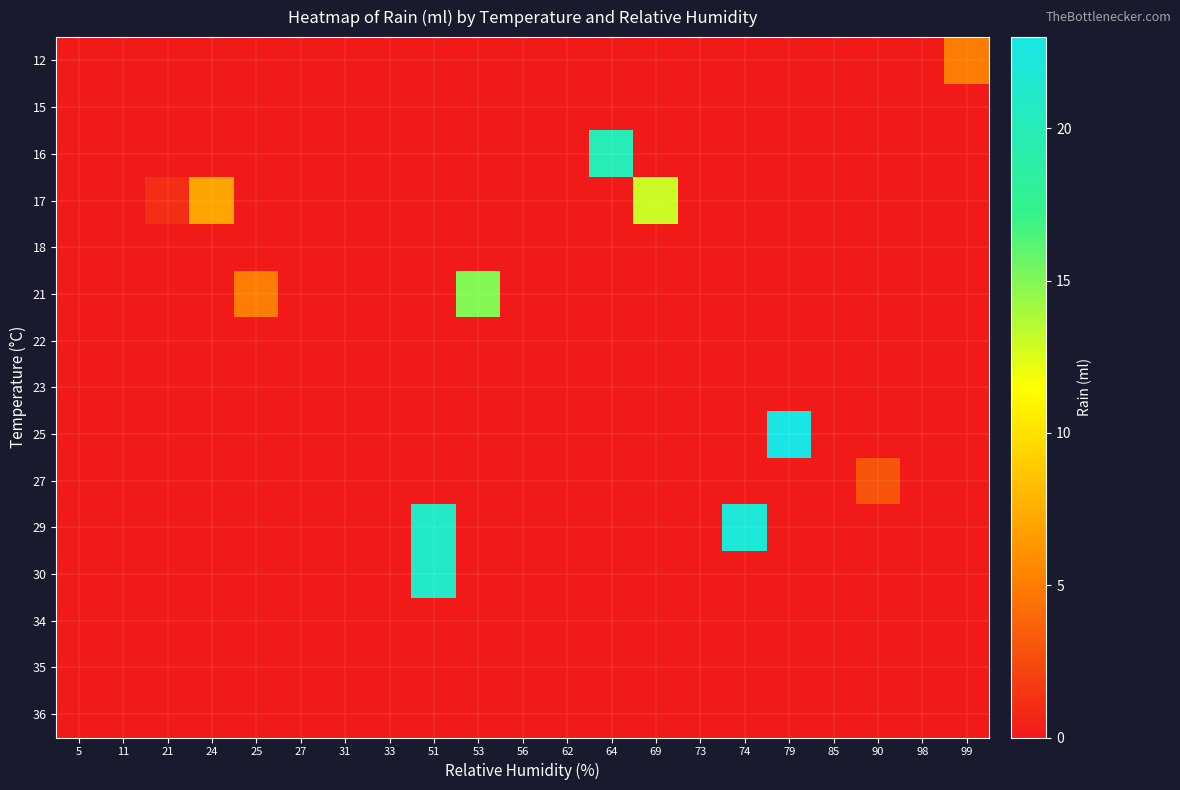

Reading left to right, extract all data points from this chart.

12: 5=0	11=0	21=0	24=0	25=0	27=0	31=0	33=0	51=0	53=0	56=0	62=0	64=0	69=0	73=0	74=0	79=0	85=0	90=0	98=0	99=5
15: 5=0	11=0	21=0	24=0	25=0	27=0	31=0	33=0	51=0	53=0	56=0	62=0	64=0	69=0	73=0	74=0	79=0	85=0	90=0	98=0	99=0
16: 5=0	11=0	21=0	24=0	25=0	27=0	31=0	33=0	51=0	53=0	56=0	62=0	64=20	69=0	73=0	74=0	79=0	85=0	90=0	98=0	99=0
17: 5=0	11=0	21=1	24=7	25=0	27=0	31=0	33=0	51=0	53=0	56=0	62=0	64=0	69=13	73=0	74=0	79=0	85=0	90=0	98=0	99=0
18: 5=0	11=0	21=0	24=0	25=0	27=0	31=0	33=0	51=0	53=0	56=0	62=0	64=0	69=0	73=0	74=0	79=0	85=0	90=0	98=0	99=0
21: 5=0	11=0	21=0	24=0	25=5	27=0	31=0	33=0	51=0	53=15	56=0	62=0	64=0	69=0	73=0	74=0	79=0	85=0	90=0	98=0	99=0
22: 5=0	11=0	21=0	24=0	25=0	27=0	31=0	33=0	51=0	53=0	56=0	62=0	64=0	69=0	73=0	74=0	79=0	85=0	90=0	98=0	99=0
23: 5=0	11=0	21=0	24=0	25=0	27=0	31=0	33=0	51=0	53=0	56=0	62=0	64=0	69=0	73=0	74=0	79=0	85=0	90=0	98=0	99=0
25: 5=0	11=0	21=0	24=0	25=0	27=0	31=0	33=0	51=0	53=0	56=0	62=0	64=0	69=0	73=0	74=0	79=23	85=0	90=0	98=0	99=0
27: 5=0	11=0	21=0	24=0	25=0	27=0	31=0	33=0	51=0	53=0	56=0	62=0	64=0	69=0	73=0	74=0	79=0	85=0	90=3	98=0	99=0
29: 5=0	11=0	21=0	24=0	25=0	27=0	31=0	33=0	51=21	53=0	56=0	62=0	64=0	69=0	73=0	74=22	79=0	85=0	90=0	98=0	99=0
30: 5=0	11=0	21=0	24=0	25=0	27=0	31=0	33=0	51=21	53=0	56=0	62=0	64=0	69=0	73=0	74=0	79=0	85=0	90=0	98=0	99=0
34: 5=0	11=0	21=0	24=0	25=0	27=0	31=0	33=0	51=0	53=0	56=0	62=0	64=0	69=0	73=0	74=0	79=0	85=0	90=0	98=0	99=0
35: 5=0	11=0	21=0	24=0	25=0	27=0	31=0	33=0	51=0	53=0	56=0	62=0	64=0	69=0	73=0	74=0	79=0	85=0	90=0	98=0	99=0
36: 5=0	11=0	21=0	24=0	25=0	27=0	31=0	33=0	51=0	53=0	56=0	62=0	64=0	69=0	73=0	74=0	79=0	85=0	90=0	98=0	99=0